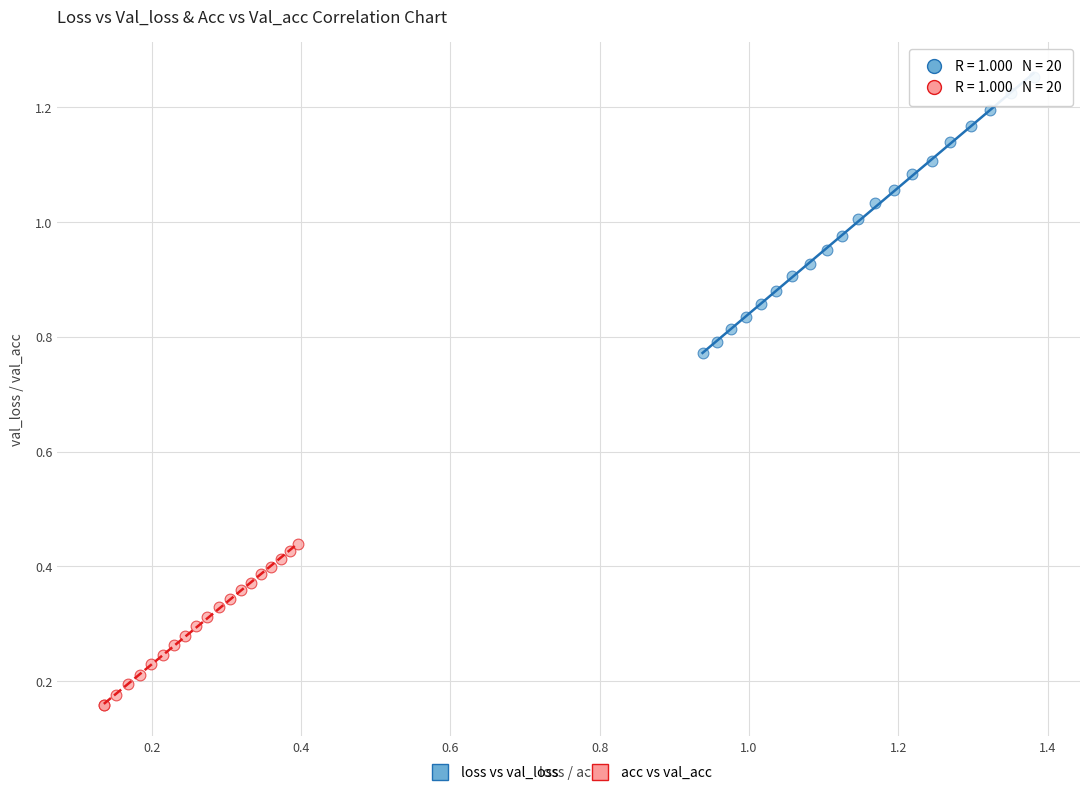

Which series contains the highest Y value?

loss vs val_loss